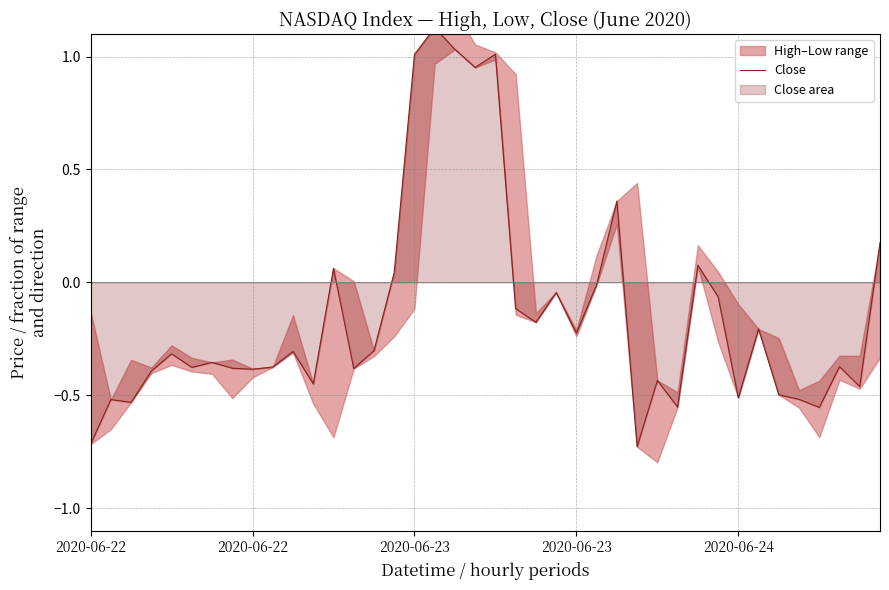

What is the maximum value shown in the chart?

1.1